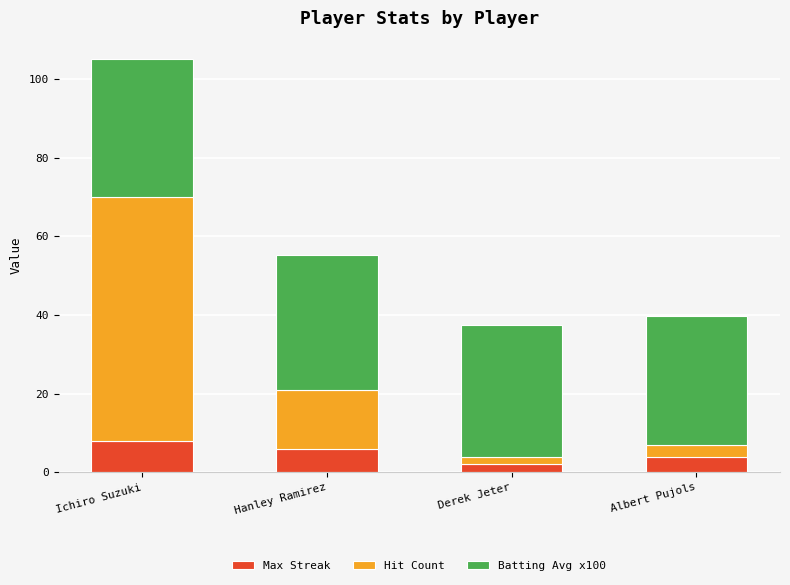

What is the highest value of the Max Streak series?

8.0